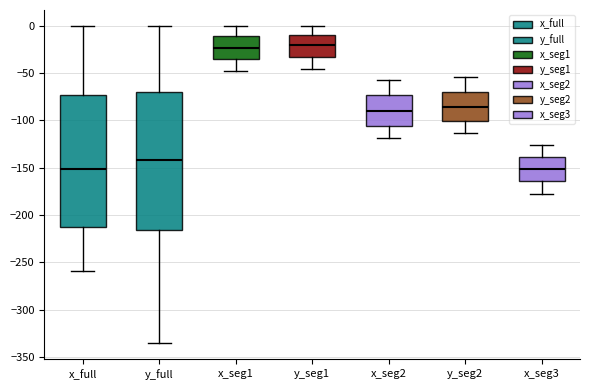

Reading left to right, transcribe this box plot: for each box, give where its median line is, the range the box spans, and where its two whiskers end, as read against the y-axis. The values are not printed on the chart, so give them approximately, as read against the axis.

x_full: median -150, box -215 to -75, whiskers -260 to 0
y_full: median -140, box -215 to -70, whiskers -335 to 0
x_seg1: median -25, box -35 to -10, whiskers -50 to 0
y_seg1: median -20, box -35 to -10, whiskers -45 to 0
x_seg2: median -90, box -105 to -75, whiskers -120 to -55
y_seg2: median -85, box -100 to -70, whiskers -115 to -55
x_seg3: median -150, box -165 to -140, whiskers -175 to -125